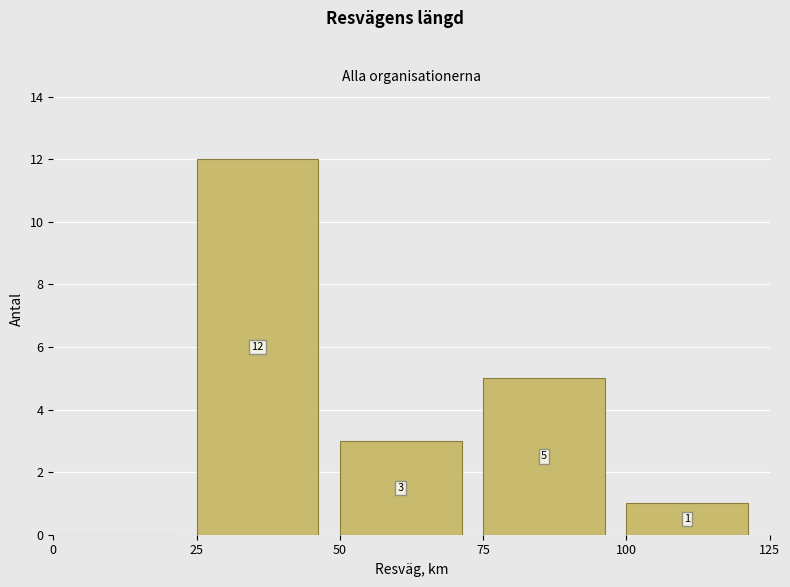

Which range on the x-axis has the tallest bar?

25 to 50